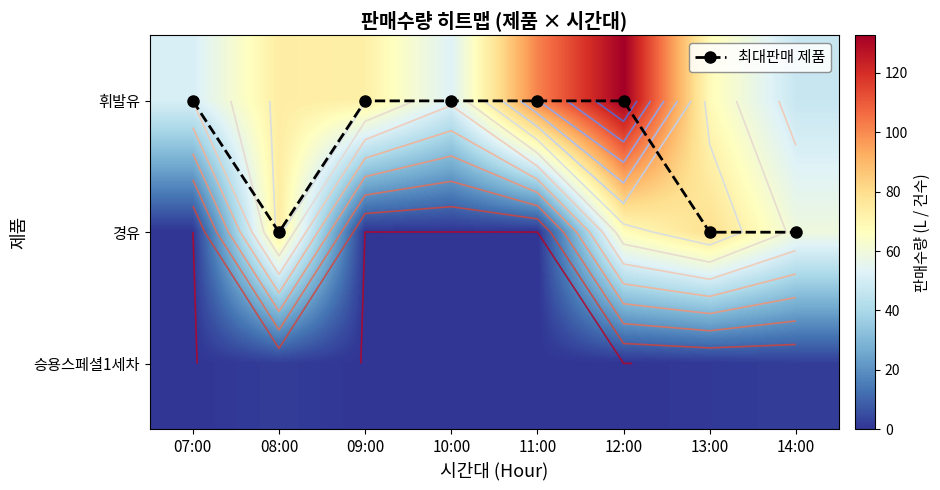

True or false: 휘발유 has a value of 71.9 at 14:00.

False